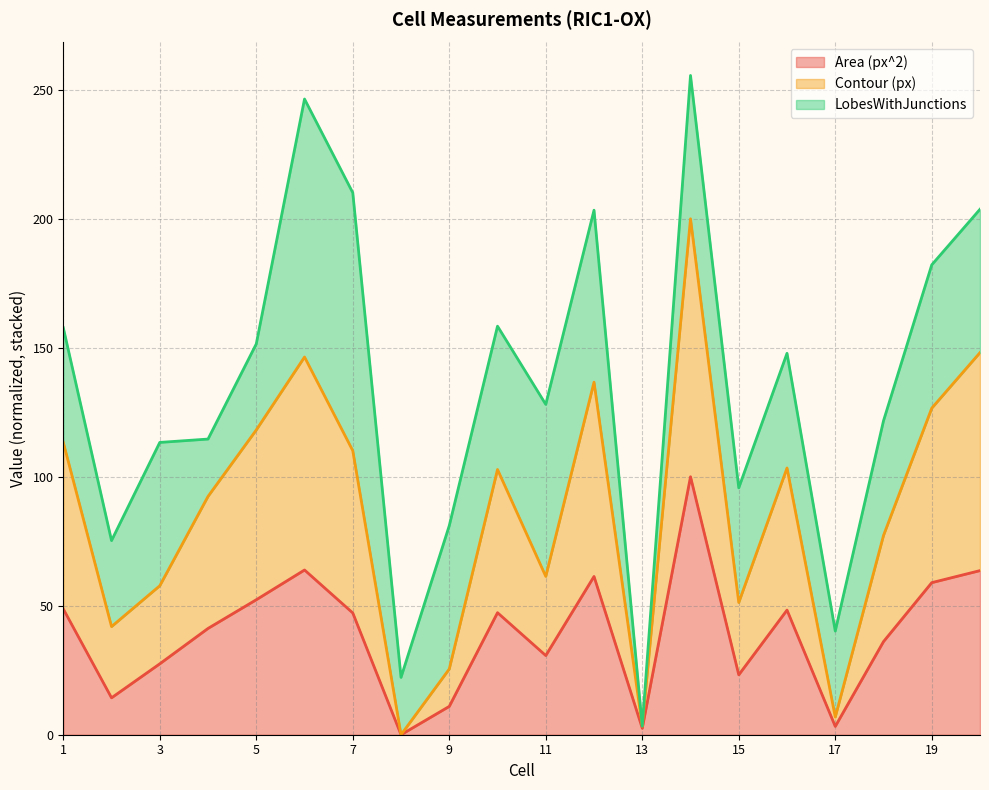

Rank the categories by Area (px^2) value from lowest to highest.

8, 13, 17, 9, 2, 15, 3, 11, 18, 4, 7, 10, 16, 1, 5, 19, 12, 20, 6, 14